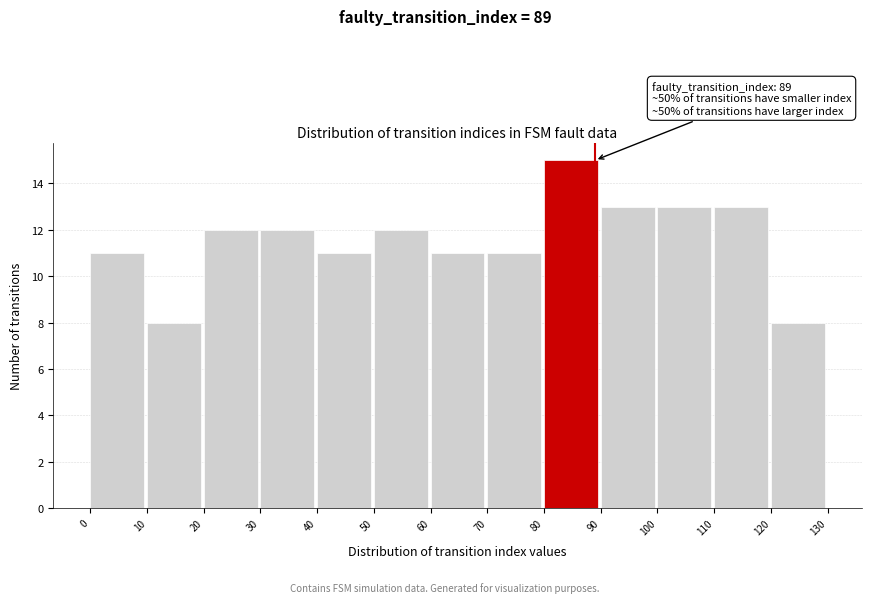

Over which range of the x-axis is the bar tallest?

80 to 90